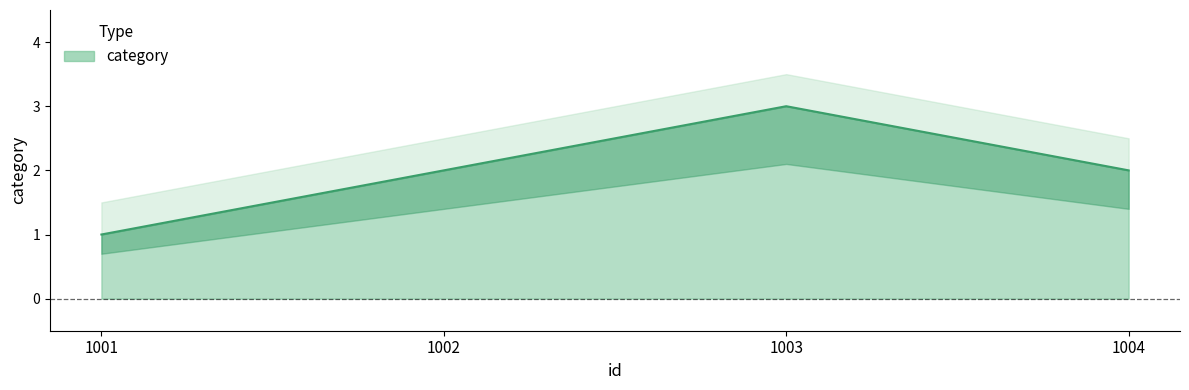

What is the minimum value shown in the chart?

1